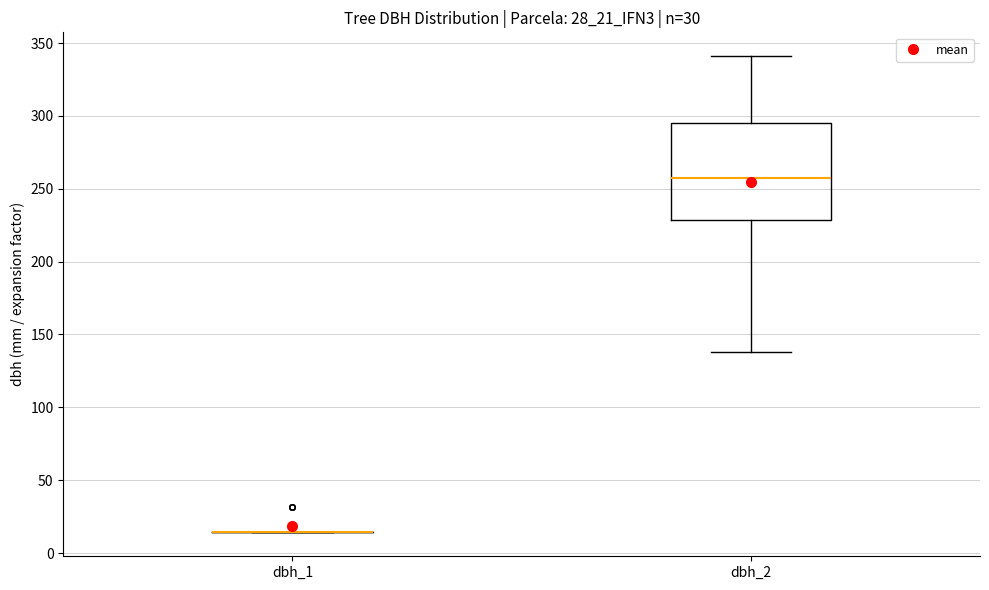

Where is the upper edge of the box for dbh_2 on the y-axis? The values are not printed on the chart, so give them approximately, as read against the axis.

295